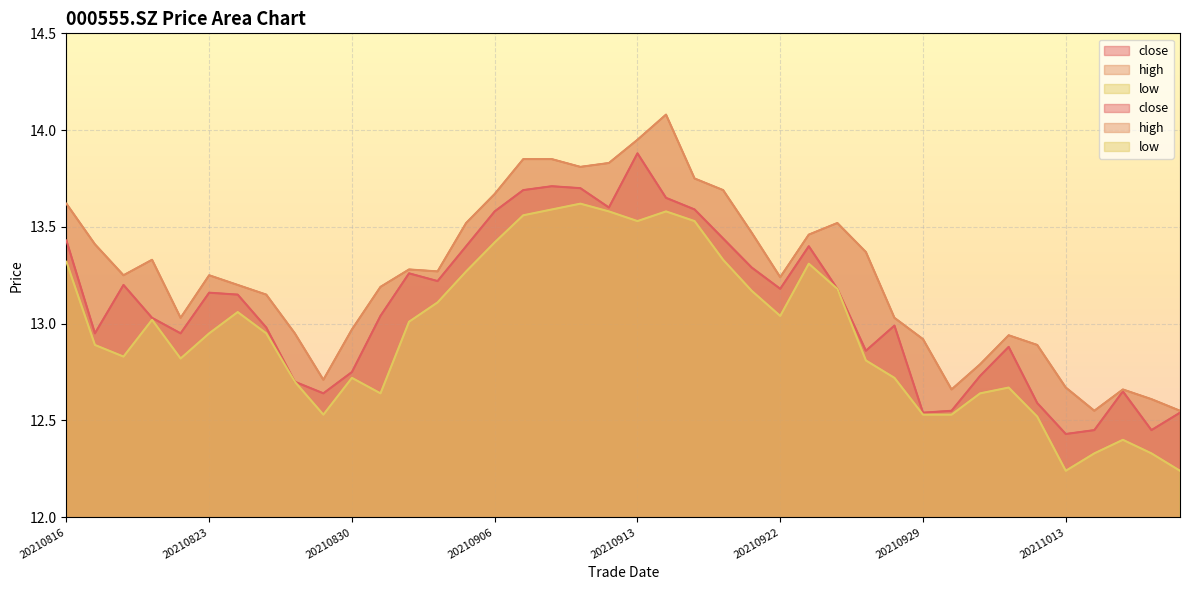

At which label is high closest to 13?

20210820